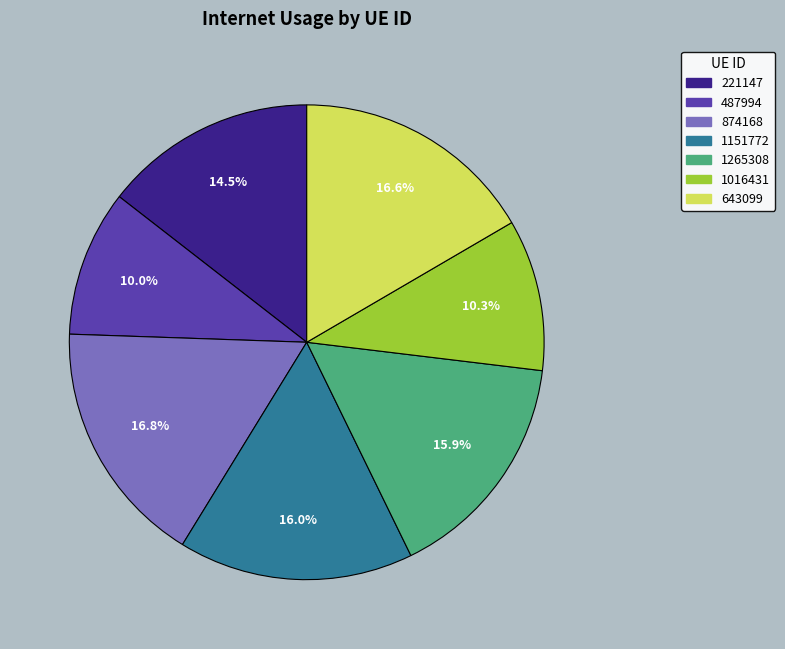

Combined, what portion of the pie is 874168 and 1151772?

32.8%